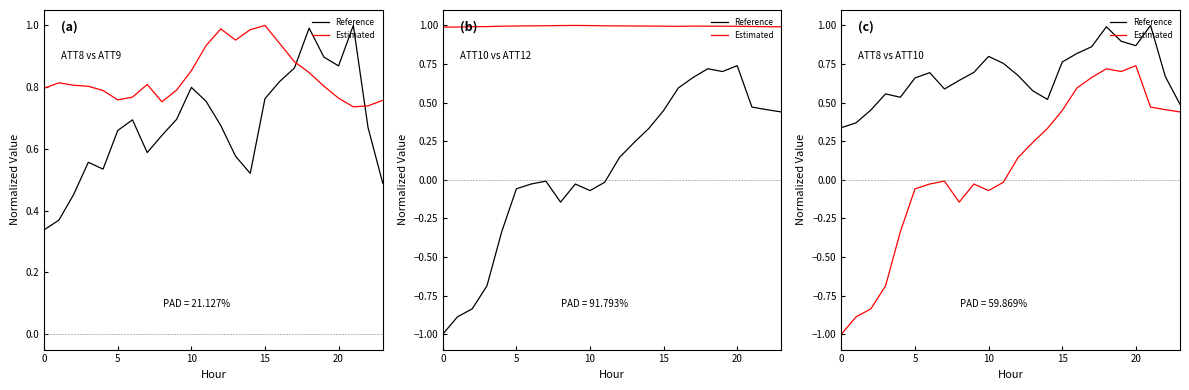

Which series has the largest range (max minus min)?

Estimated